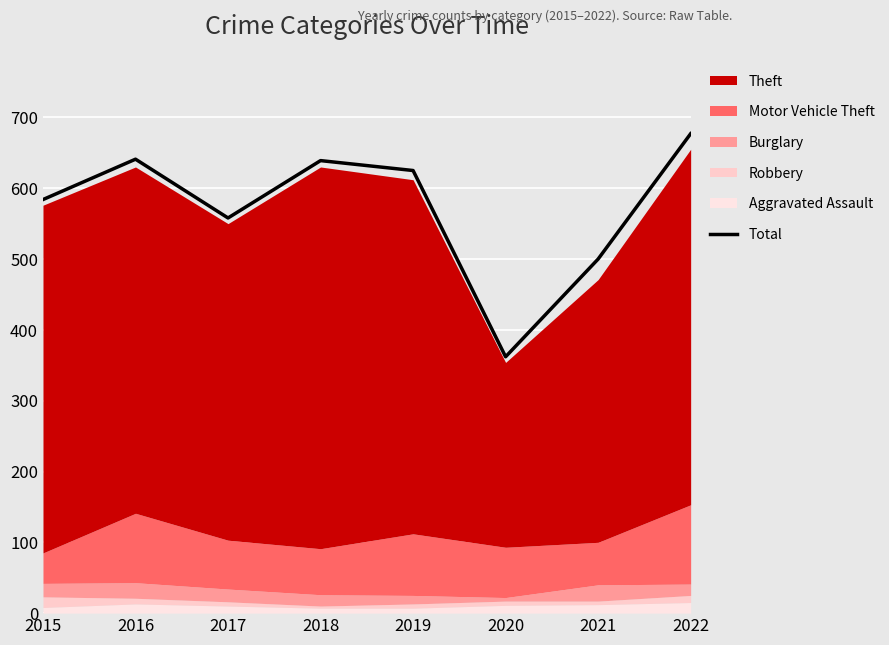

What is the value of the 2nd point from the left?

641